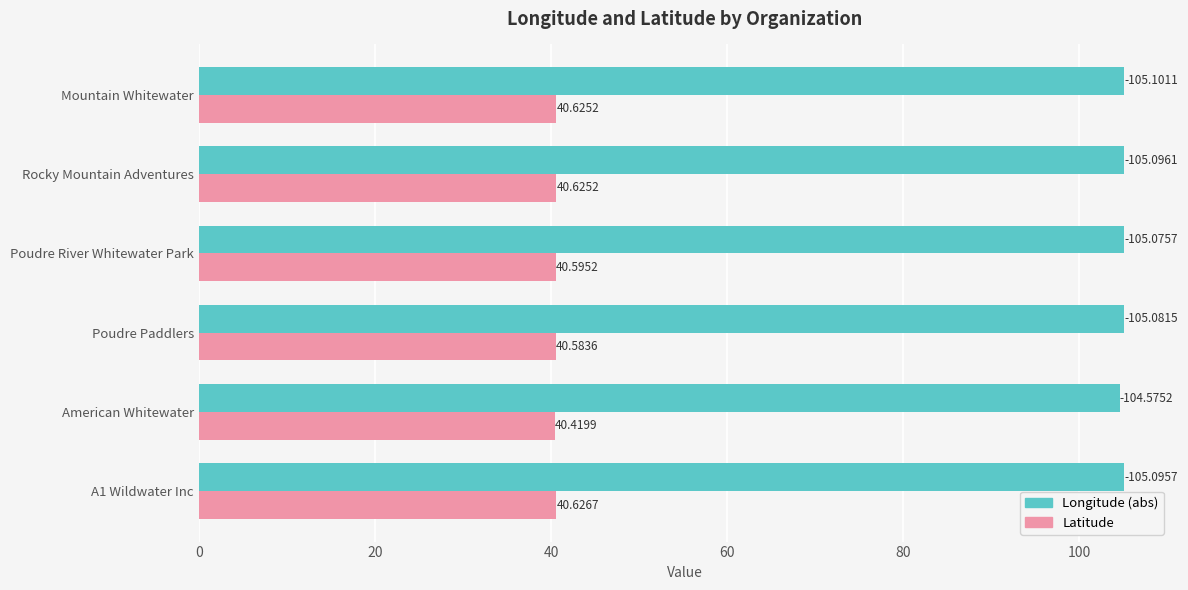

Where is Longitude (abs) nearest to the value 104?

American Whitewater